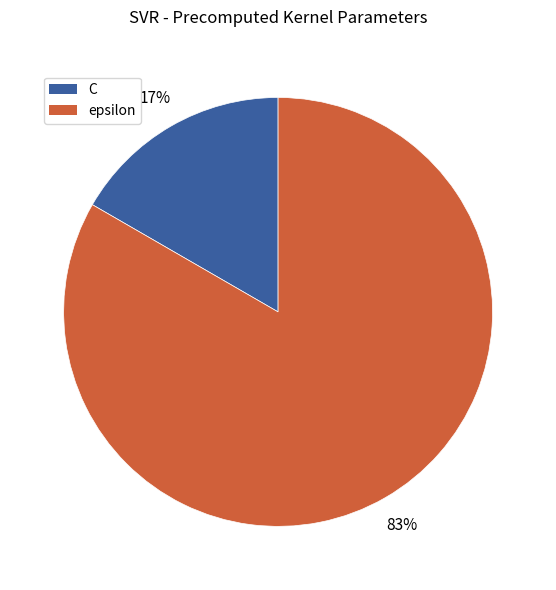

Rank the categories by value from lowest to highest.

C, epsilon